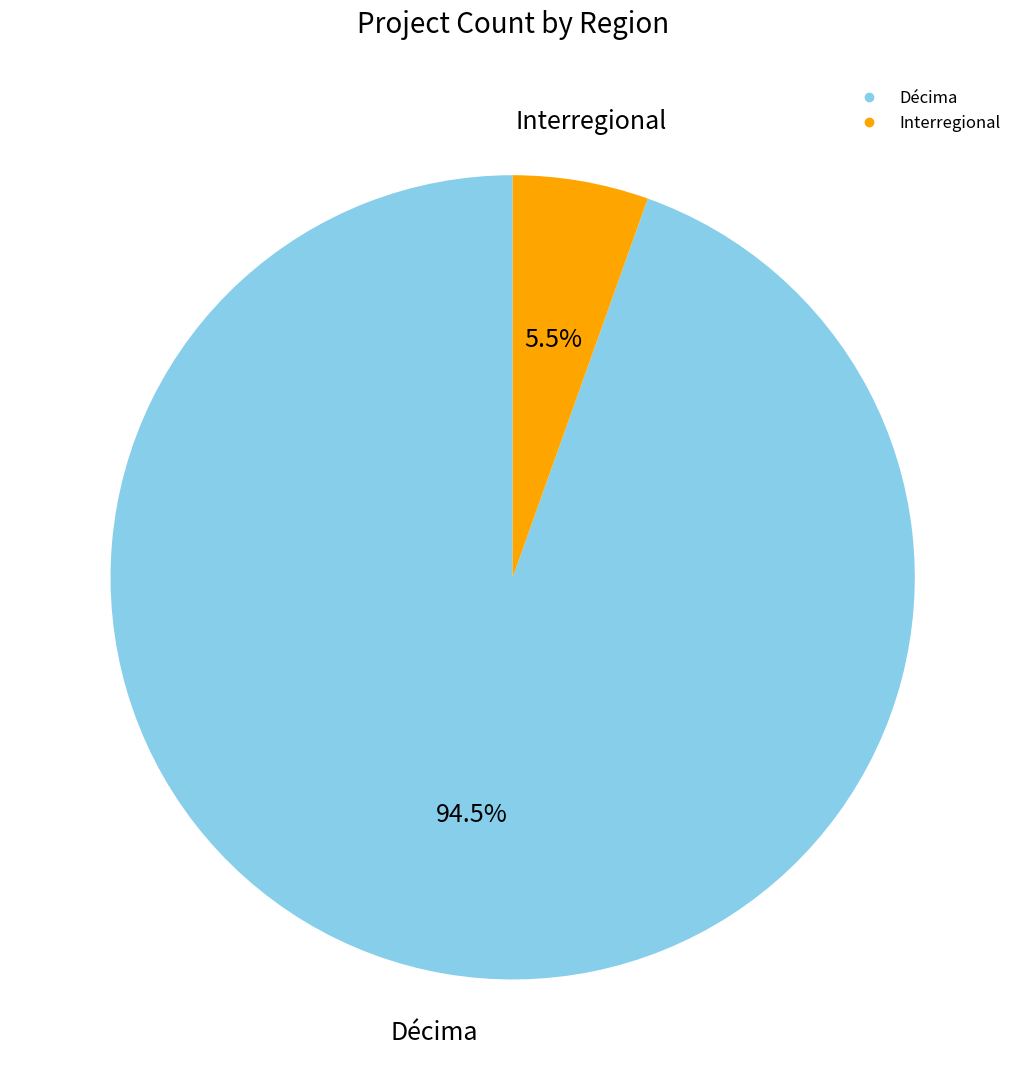

Does Décima account for over 50% of the chart?

Yes